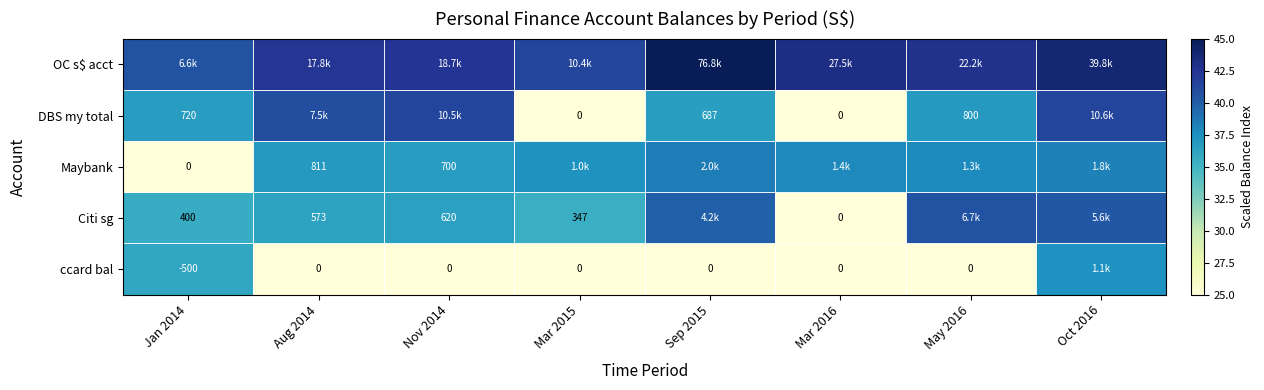

The Maybank series shows 37.3 at Mar 2015. True or false?

True